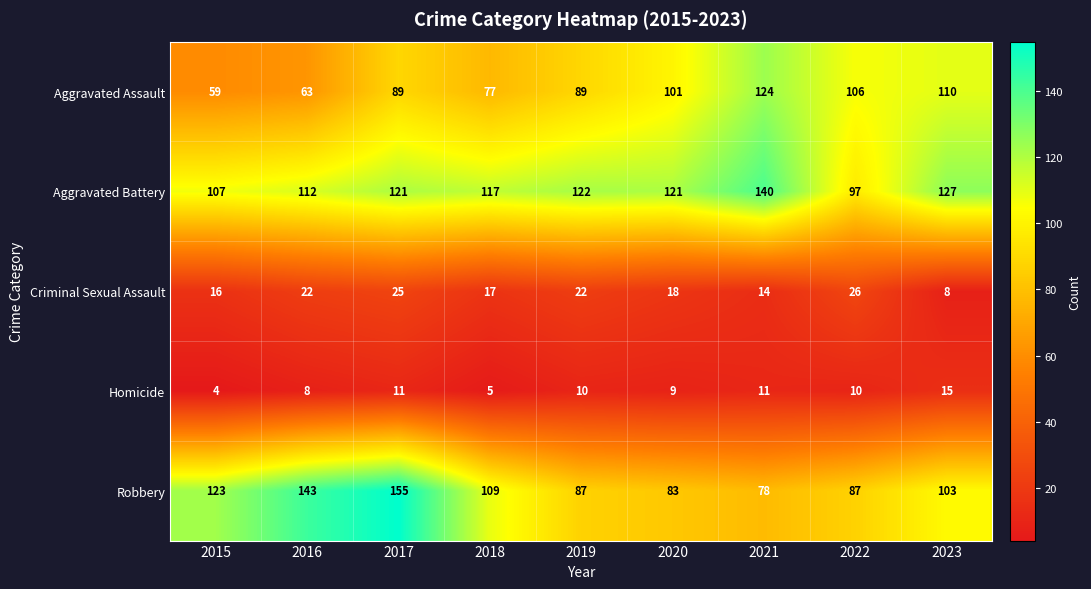

Where is Homicide nearest to the value 9?

2020